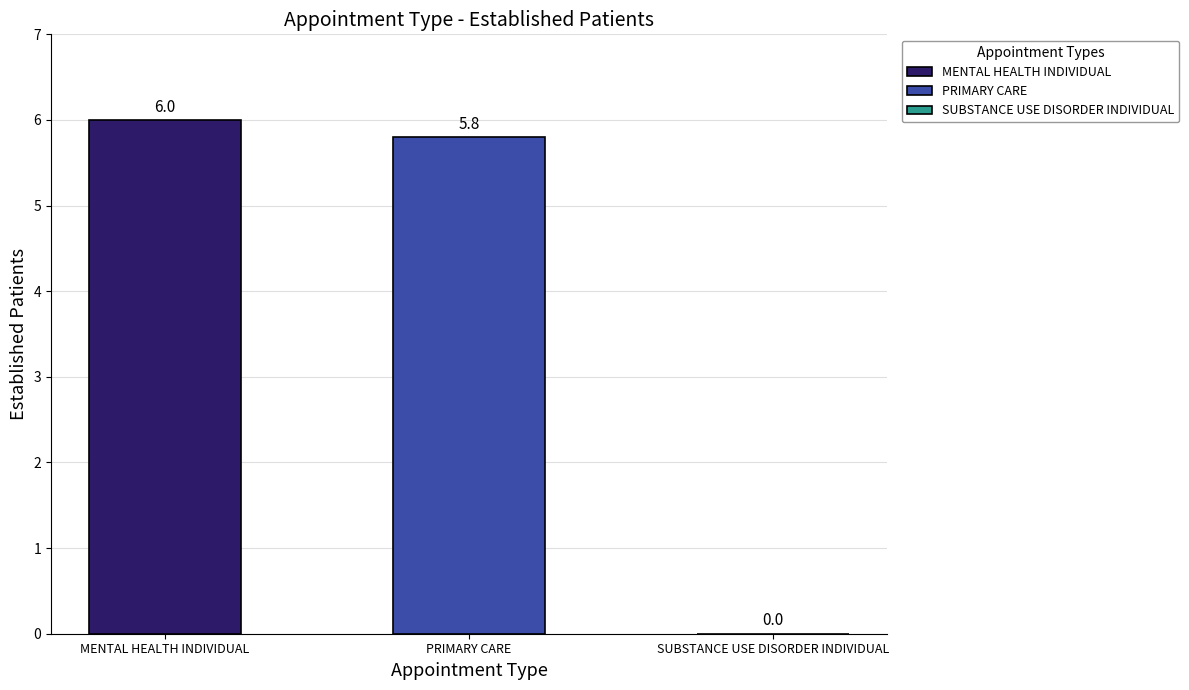

Rank the series by their maximum value, from lowest to highest.

PRIMARY CARE, MENTAL HEALTH INDIVIDUAL